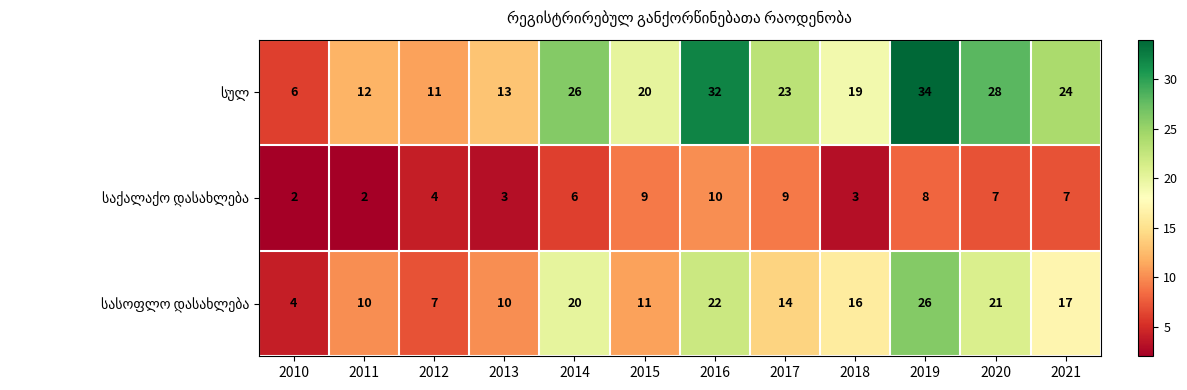

At which category does the chart reach its peak across all series?

2019